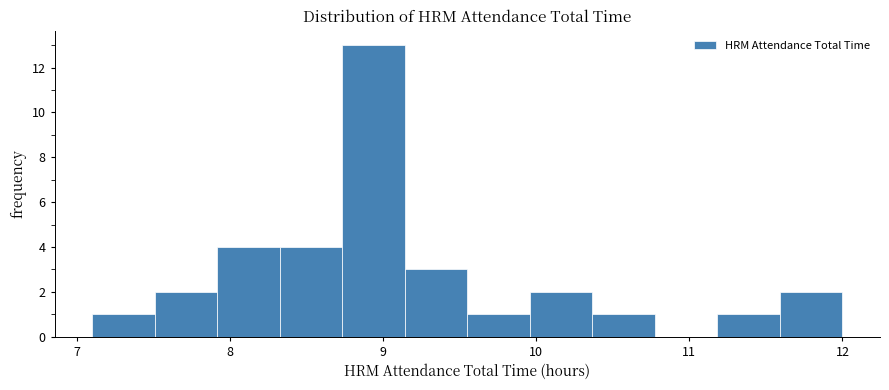

Reading left to right, transcribe this chart: for each bar, give the range it covers on the x-axis and its height. Neither the bar edges nor the heights are printed on the chart, so give them approximately, as read against the axes.

7.1 to 7.5: 1
7.5 to 7.9: 2
7.9 to 8.3: 4
8.3 to 8.7: 4
8.7 to 9.1: 13
9.1 to 9.6: 3
9.6 to 10.0: 1
10.0 to 10.4: 2
10.4 to 10.8: 1
10.8 to 11.2: 0
11.2 to 11.6: 1
11.6 to 12.0: 2